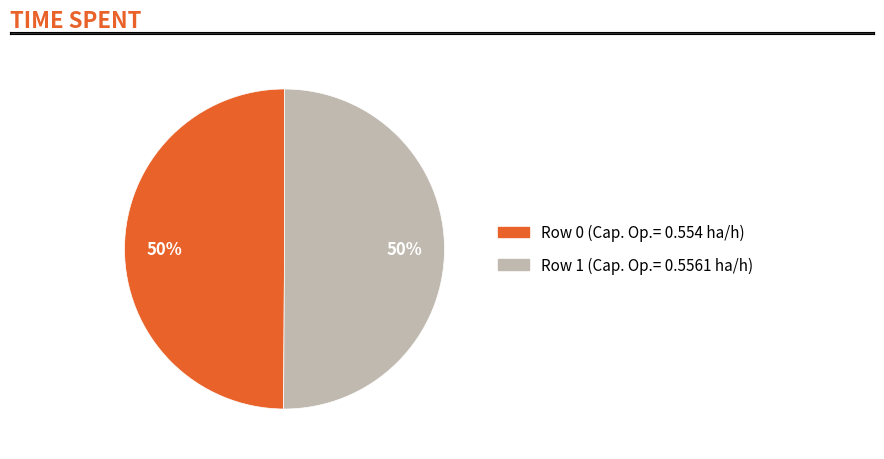

How many slices are in this pie chart?

2